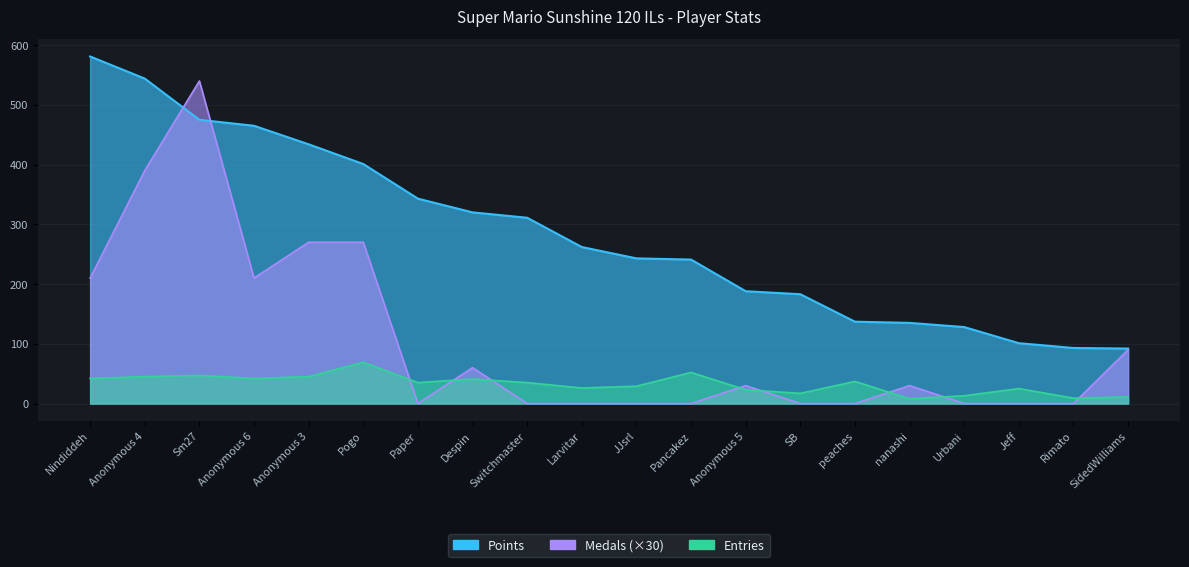

How many lines are shown in the chart?

3